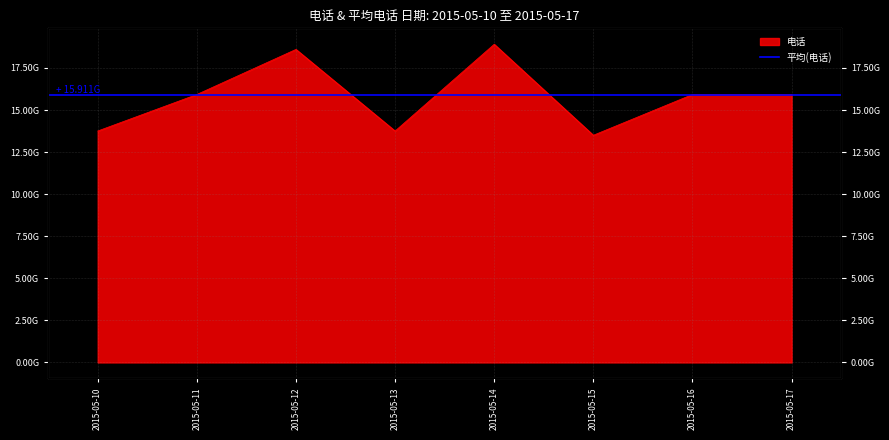

What is the difference between the maximum and minimum values?

5407919405